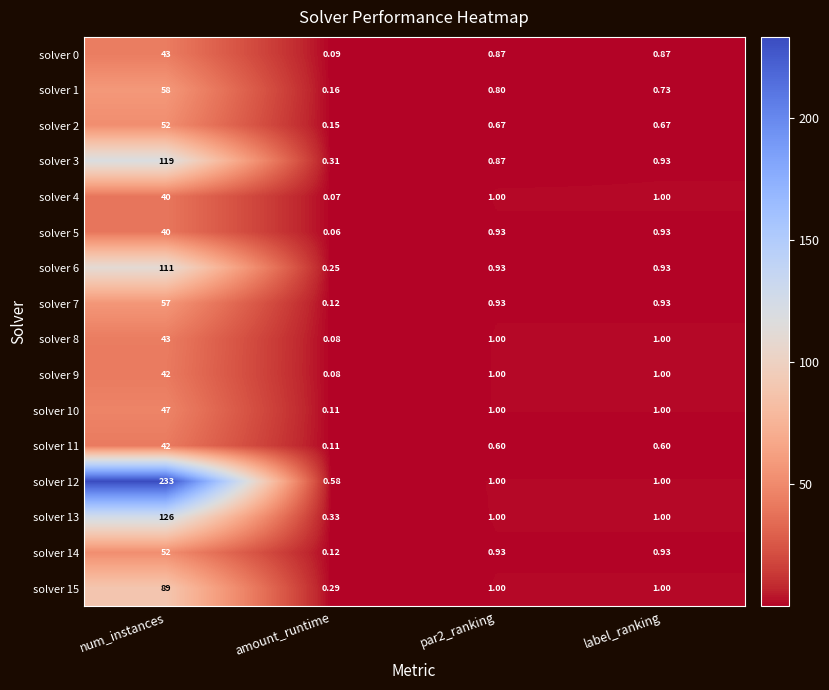

Which label corresponds to the largest value in the chart?

num_instances